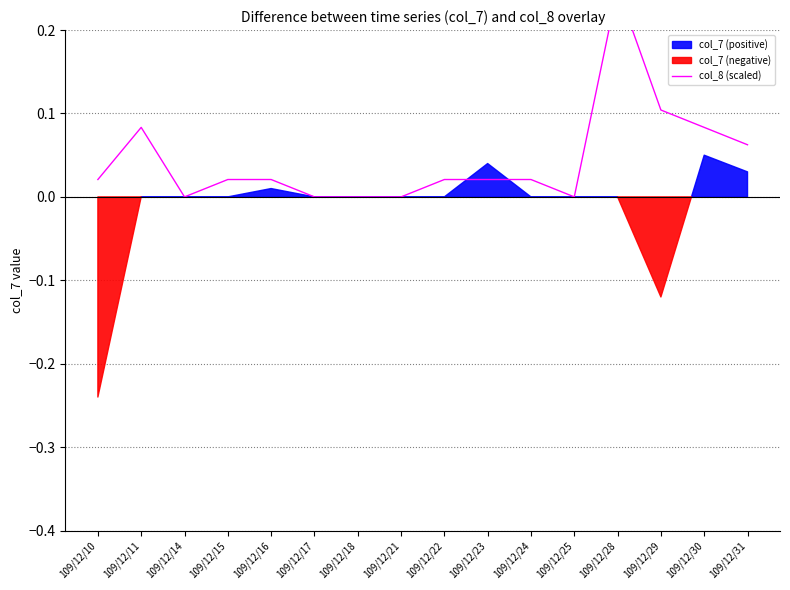

Between 109/12/29 and 109/12/28, which is larger?

109/12/28